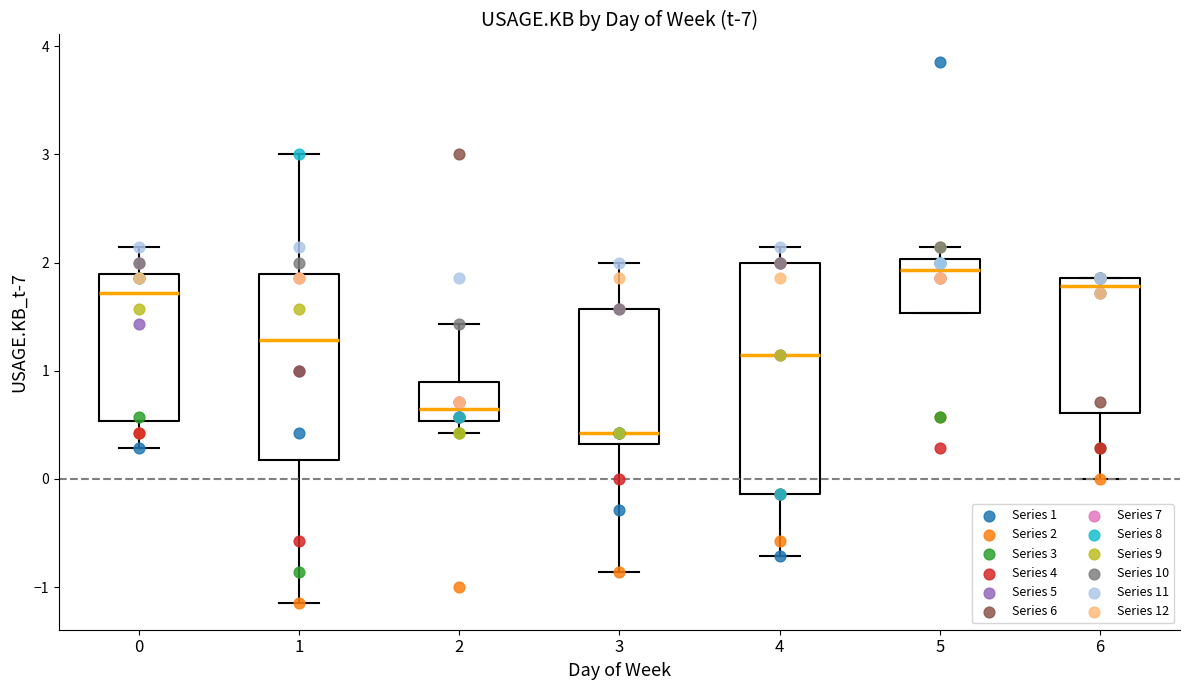

Which box is the tallest, from its lower edge to its upper edge?

4